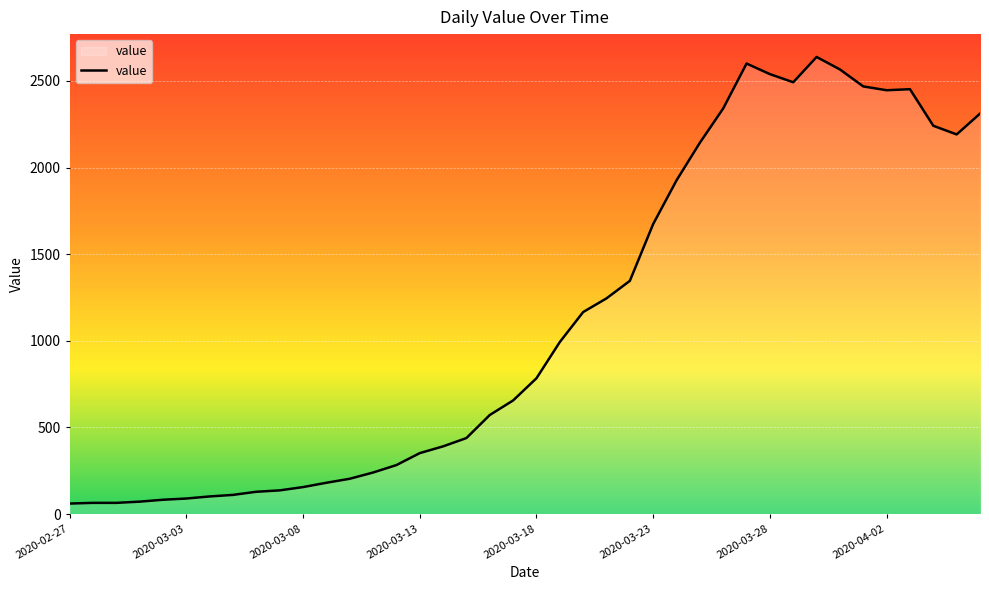

What is the greatest value displayed?

2638